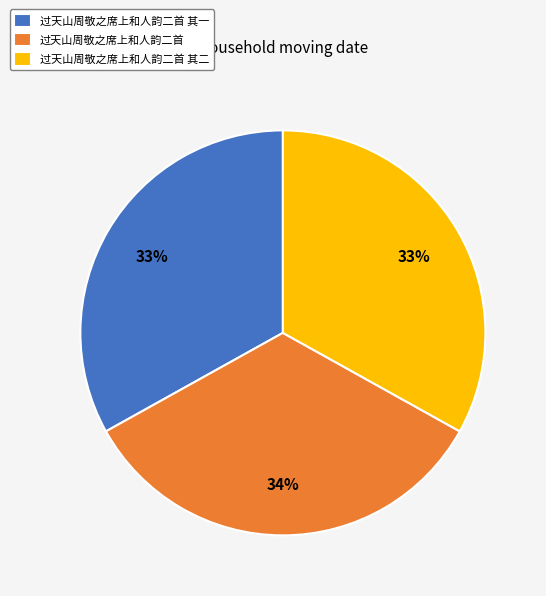

Combined, do 过天山周敬之席上和人韵二首 其一 and 过天山周敬之席上和人韵二首 其二 account for over 50%?

Yes